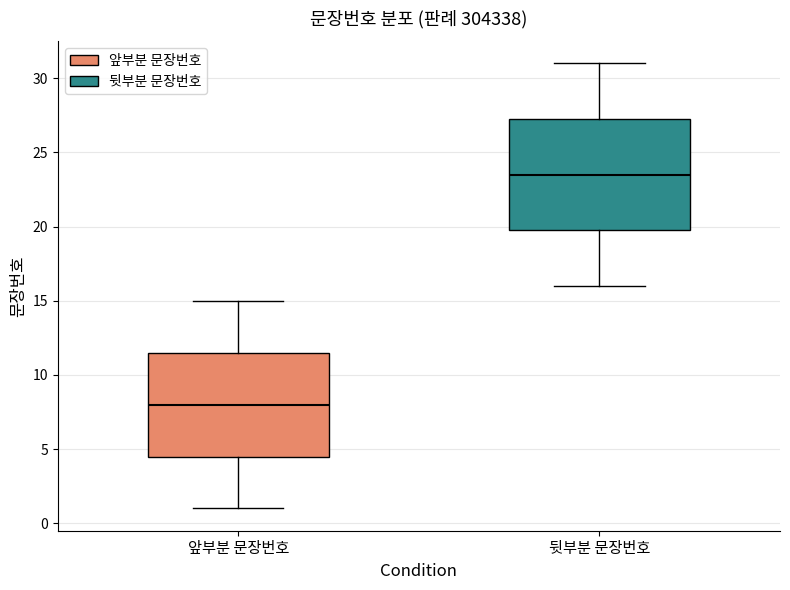

Reading left to right, transcribe this box plot: for each box, give where its median line is, the range the box spans, and where its two whiskers end, as read against the y-axis. The values are not printed on the chart, so give them approximately, as read against the axis.

앞부분 문장번호: median 8.0, box 4.5 to 11.5, whiskers 1.0 to 15.0
뒷부분 문장번호: median 23.5, box 20.0 to 27.5, whiskers 16.0 to 31.0